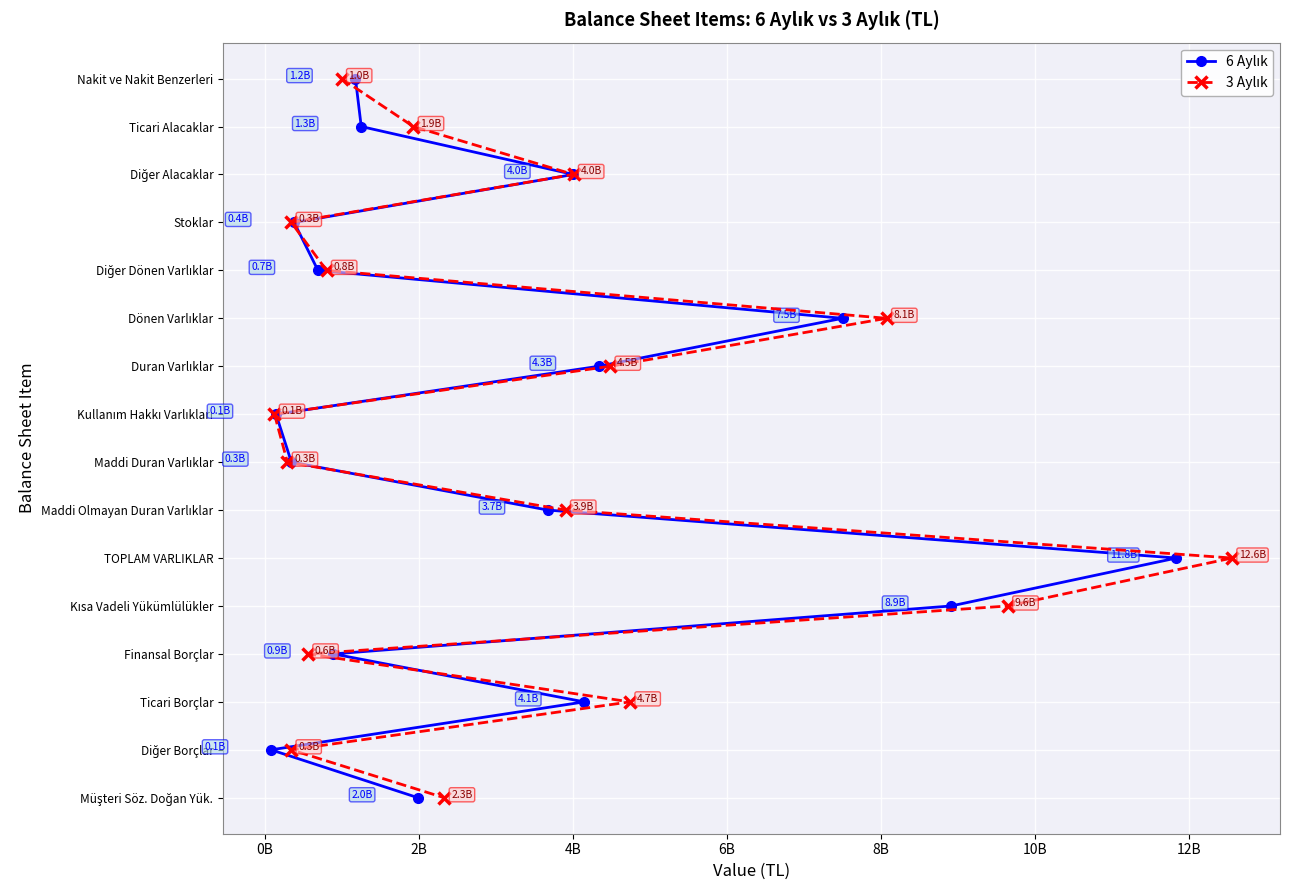

What is the total value across all series at 10B?

12